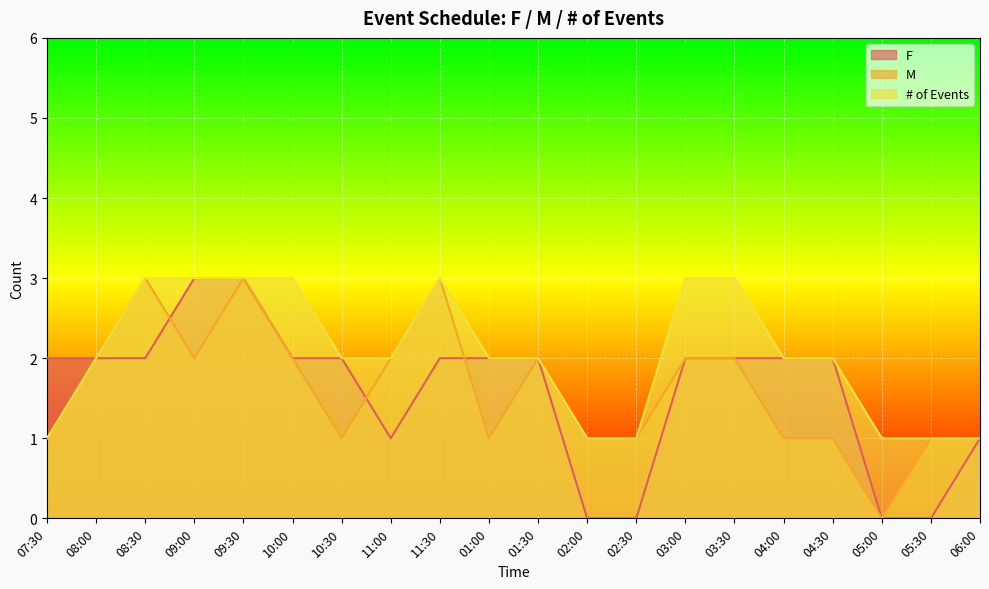

Which series has the largest total across all categories?

# of Events